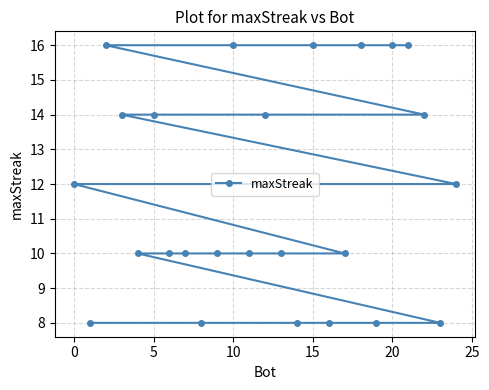

Is it true that the value at 5 is 6?

False